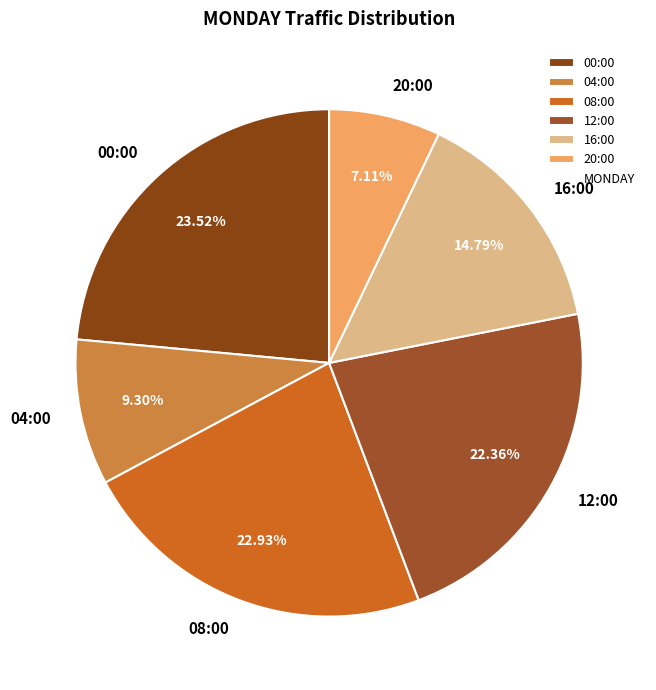

Is 00:00 the majority of the pie?

No